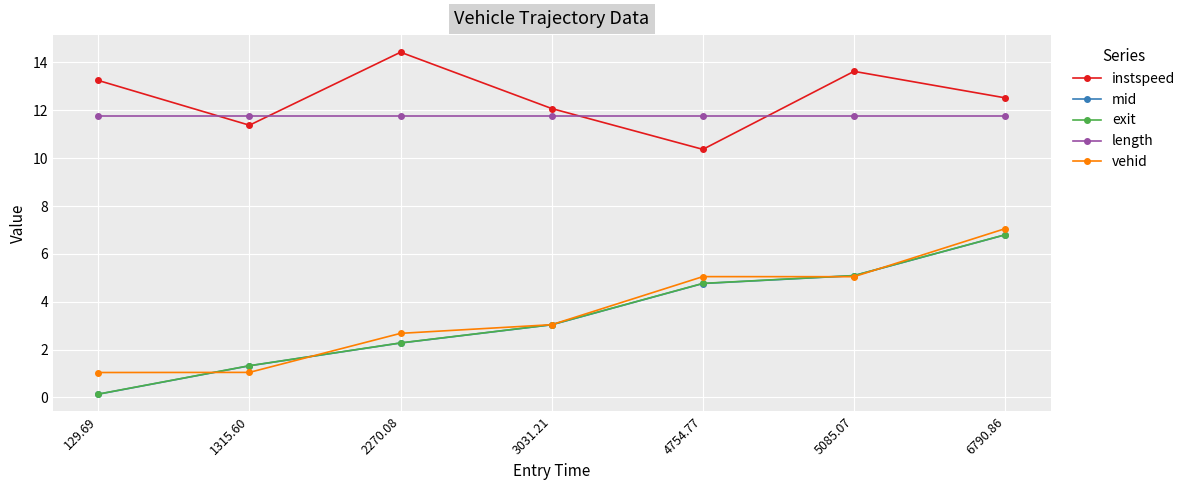

Where does the exit series first go above 3?

3031.21